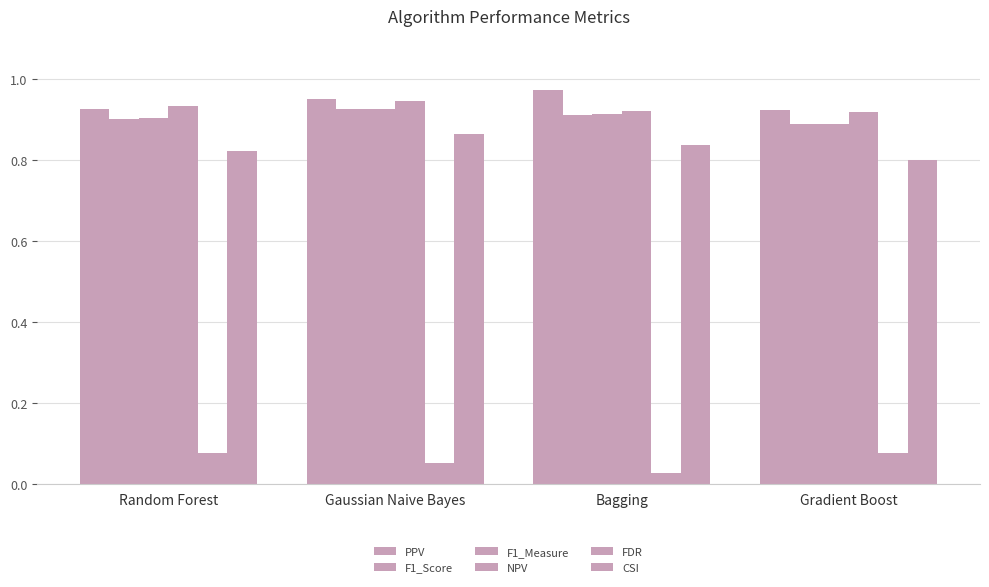

Are the bars grouped side by side (vs. stacked)?

Yes